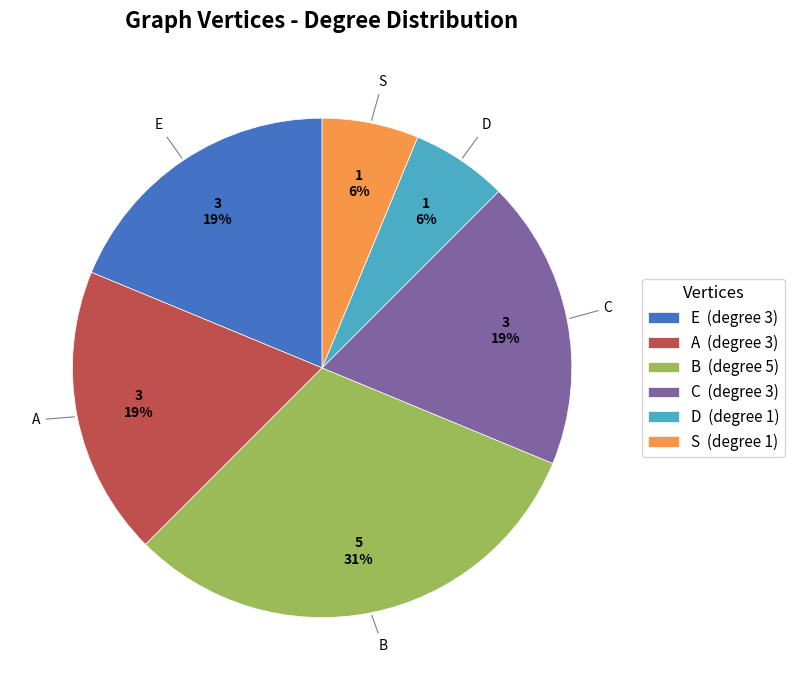

How many segments does this pie chart have?

6